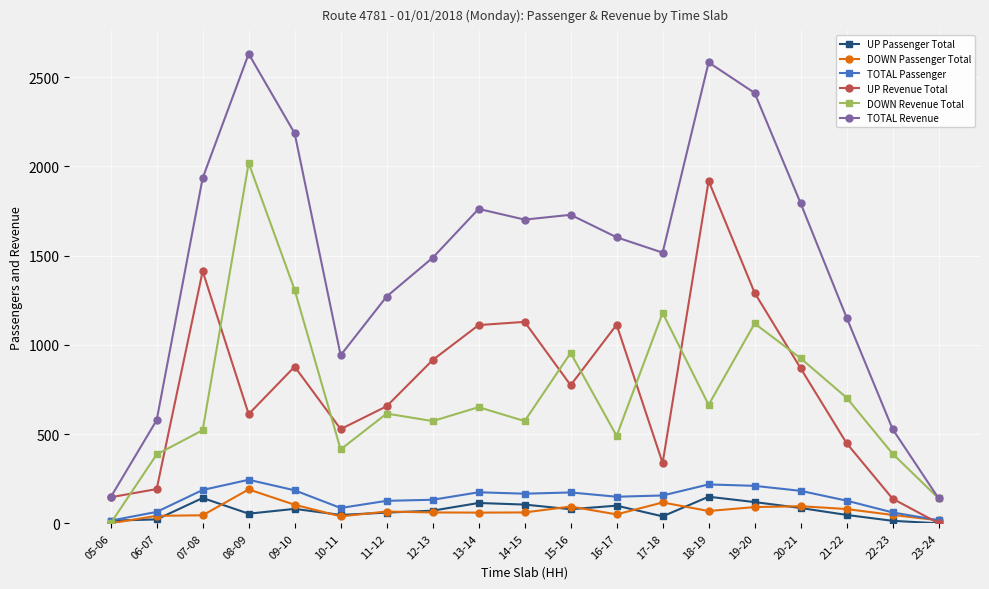

What is the highest value of the TOTAL Passenger series?

244